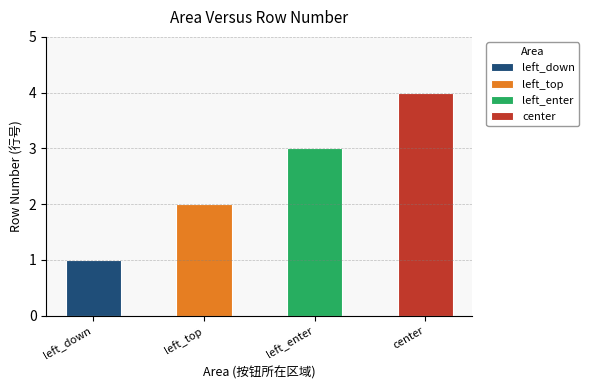

Reading left to right, list all the values displayed in this chart.

left_down=1	left_top=2	left_enter=3	center=4